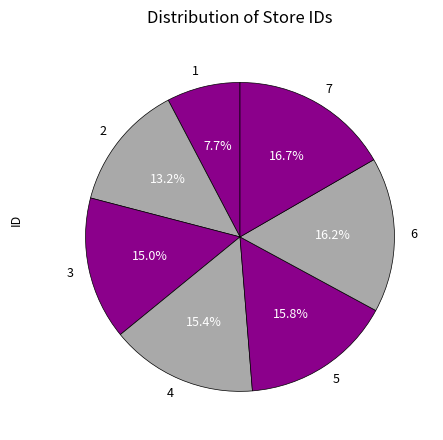

To the nearest percent, what is the difference between the largest and smallest slice percentages?

9%